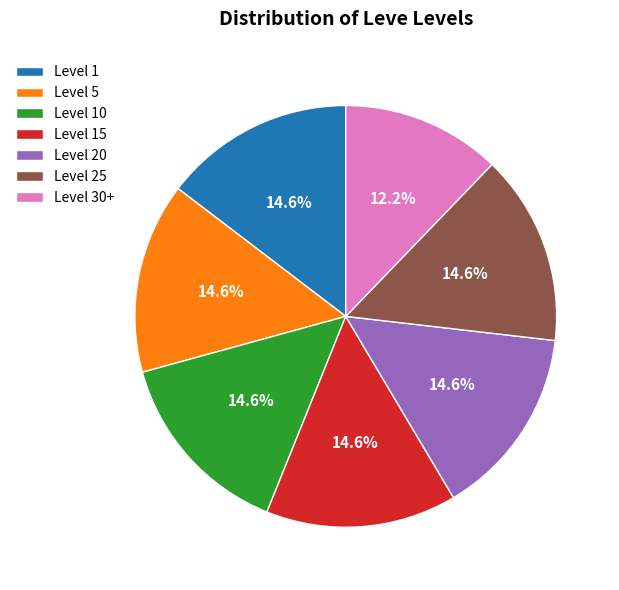

Which category has the smallest portion of the pie?

Level 30+